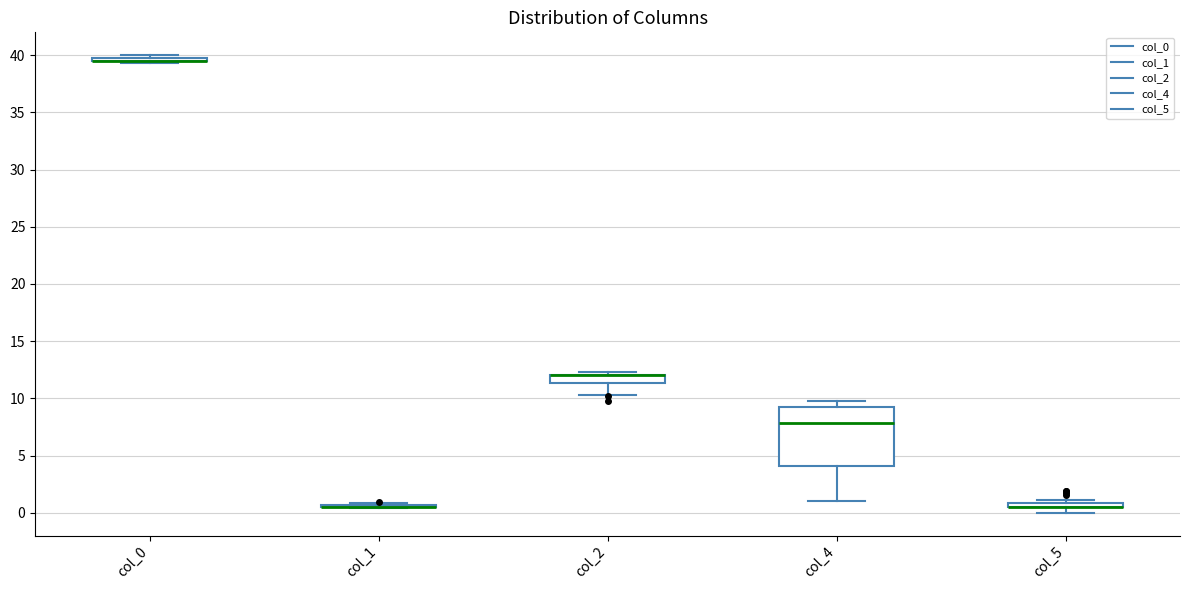

Comparing the boxes themselves (not the whiskers), which one is the tallest?

col_4